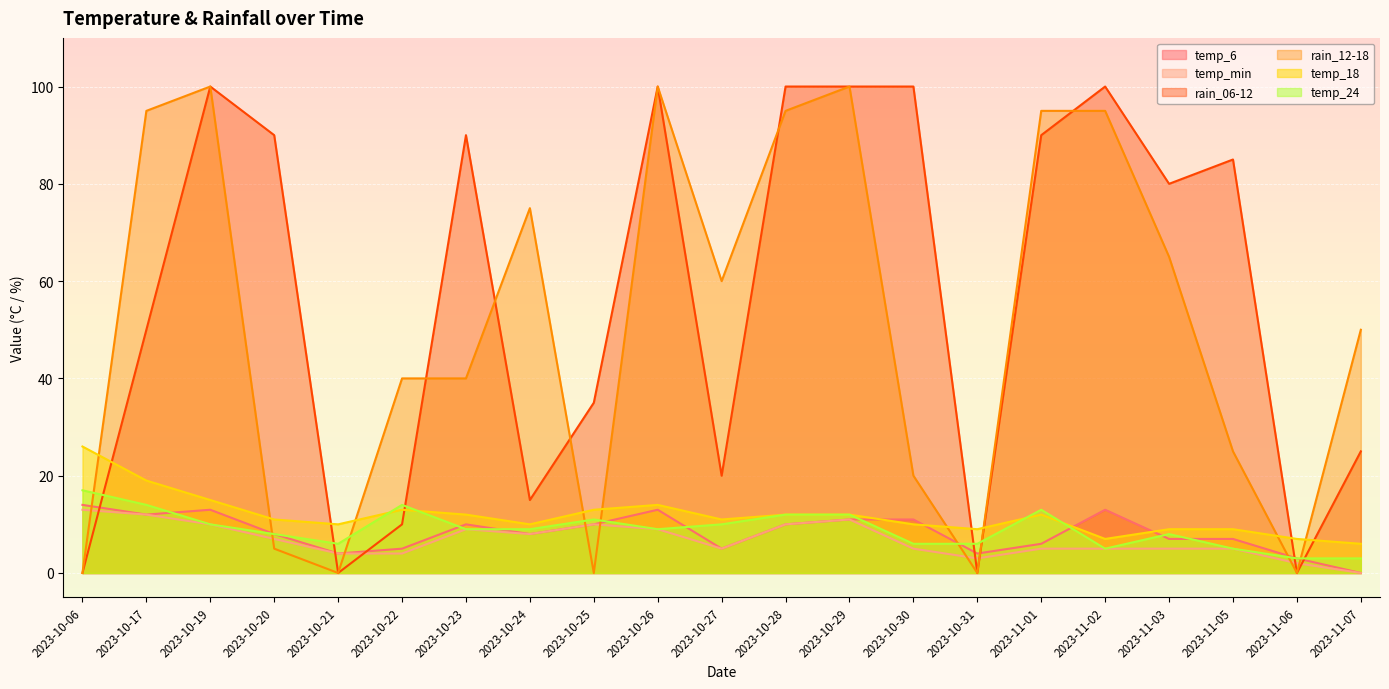

What position from the right is 2023-10-29?

9